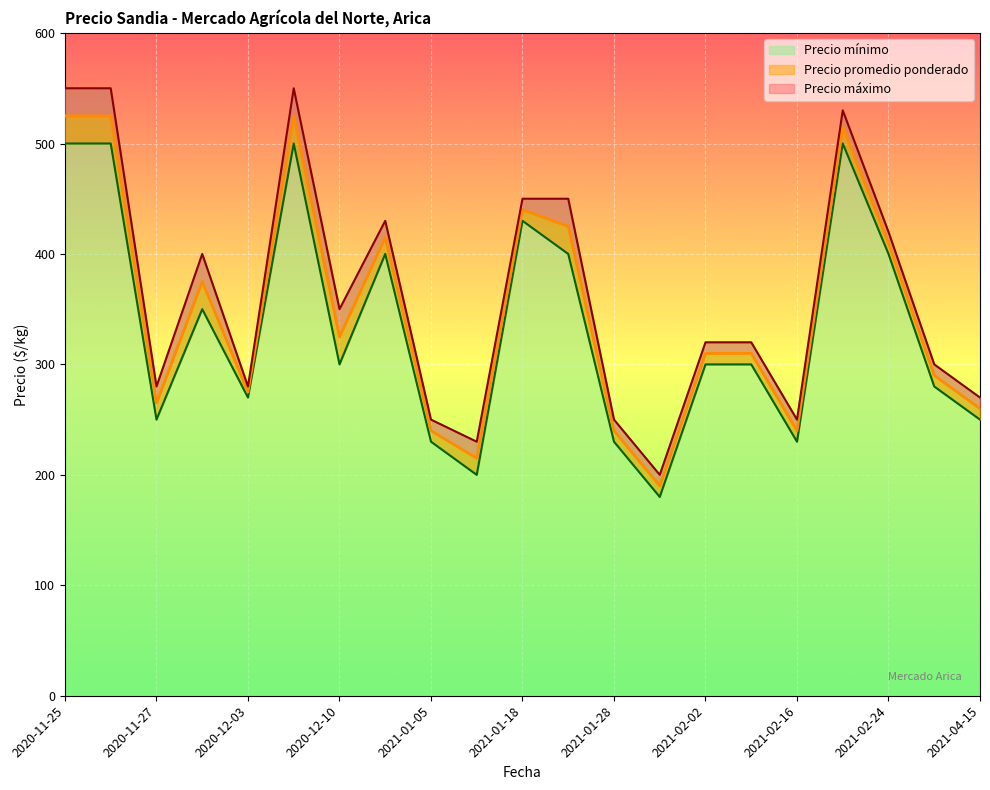

What is the approximate value of Precio máximo at 2021-02-26, to the nearest 5?

300